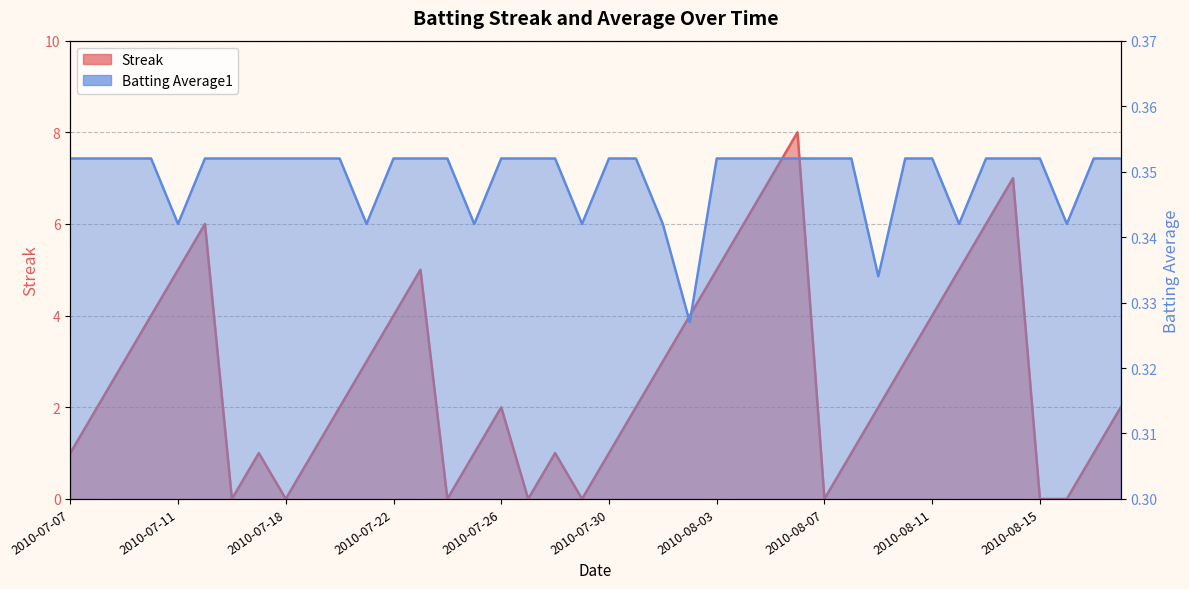

What is the total value across all series at 2010-07-19?

1.4